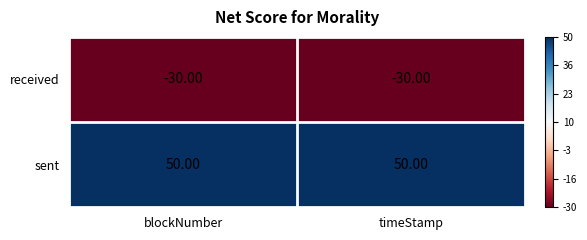

What is the average value of the received series?

-30